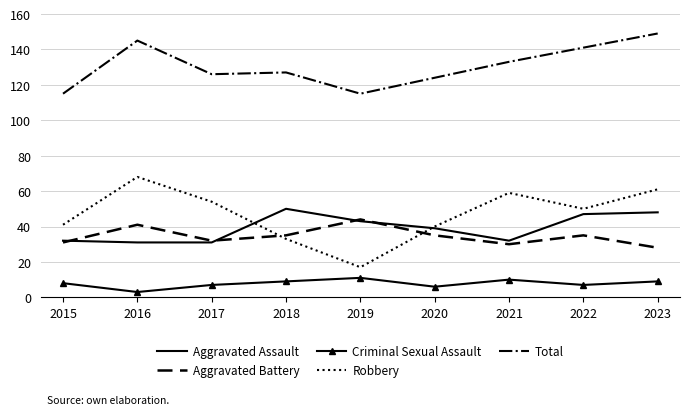

Which series has the largest total across all categories?

Total